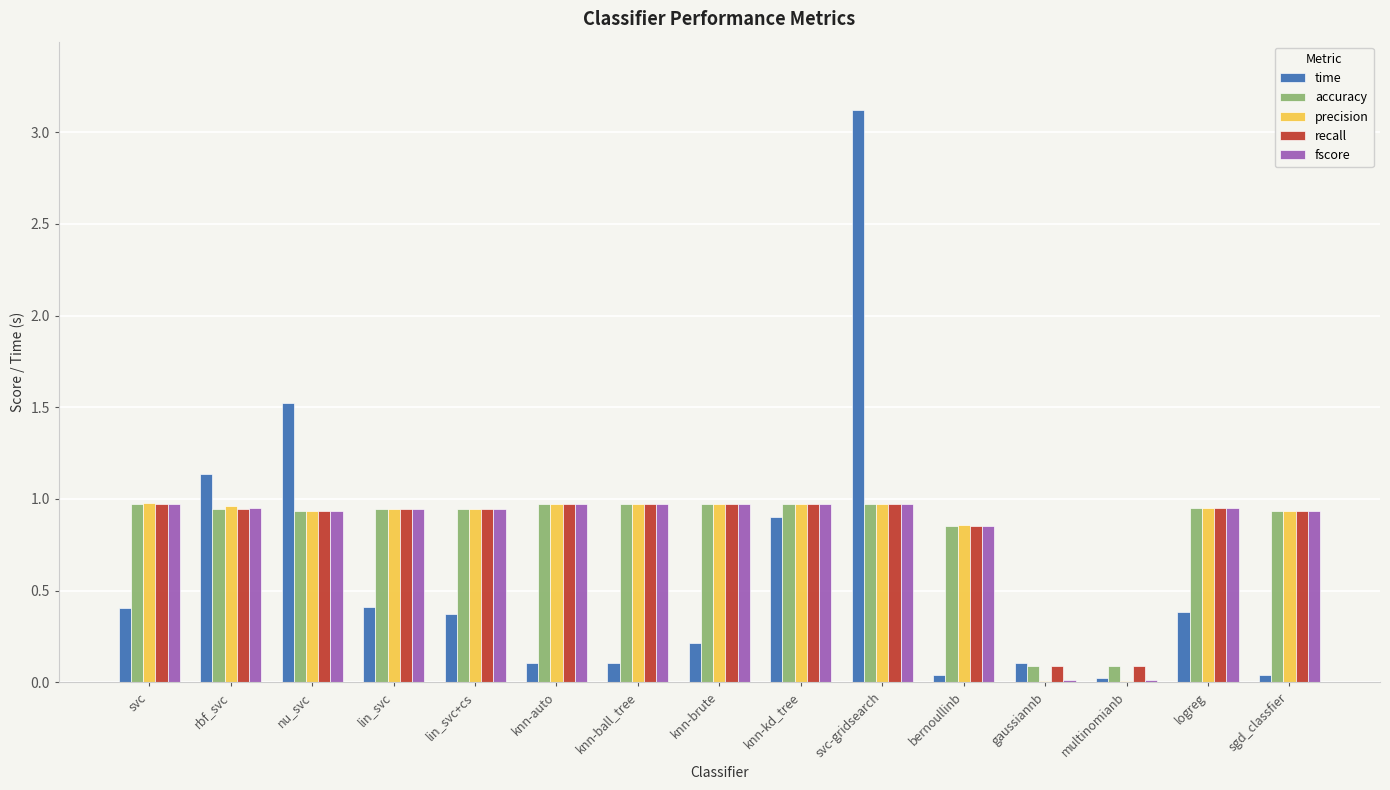

The value of recall at knn-brute is 0.7. True or false?

False